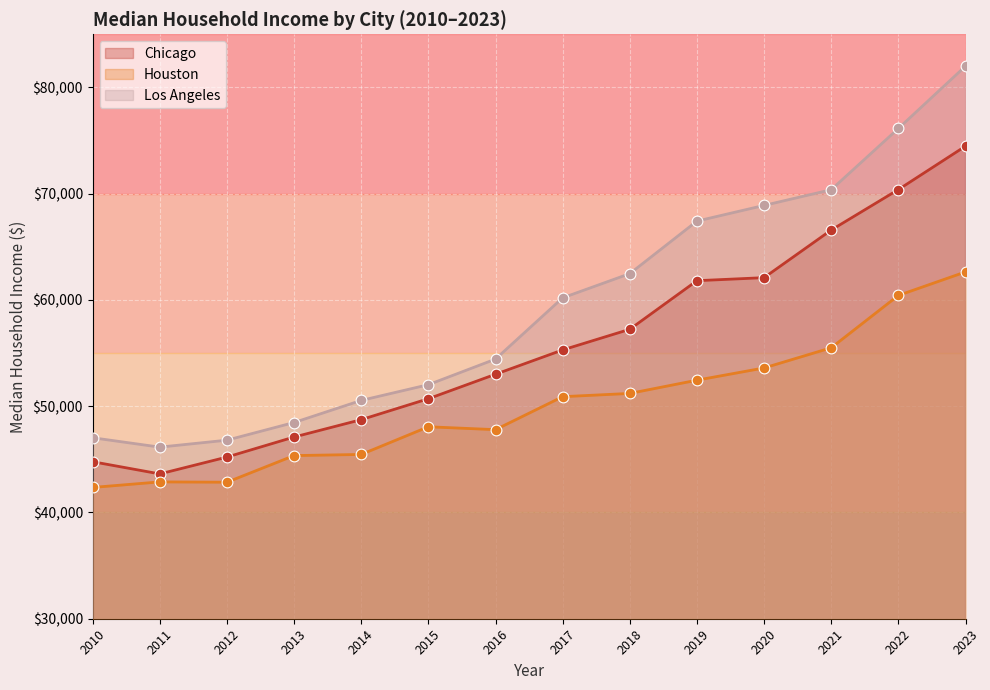

Which series has the largest total across all categories?

Los Angeles